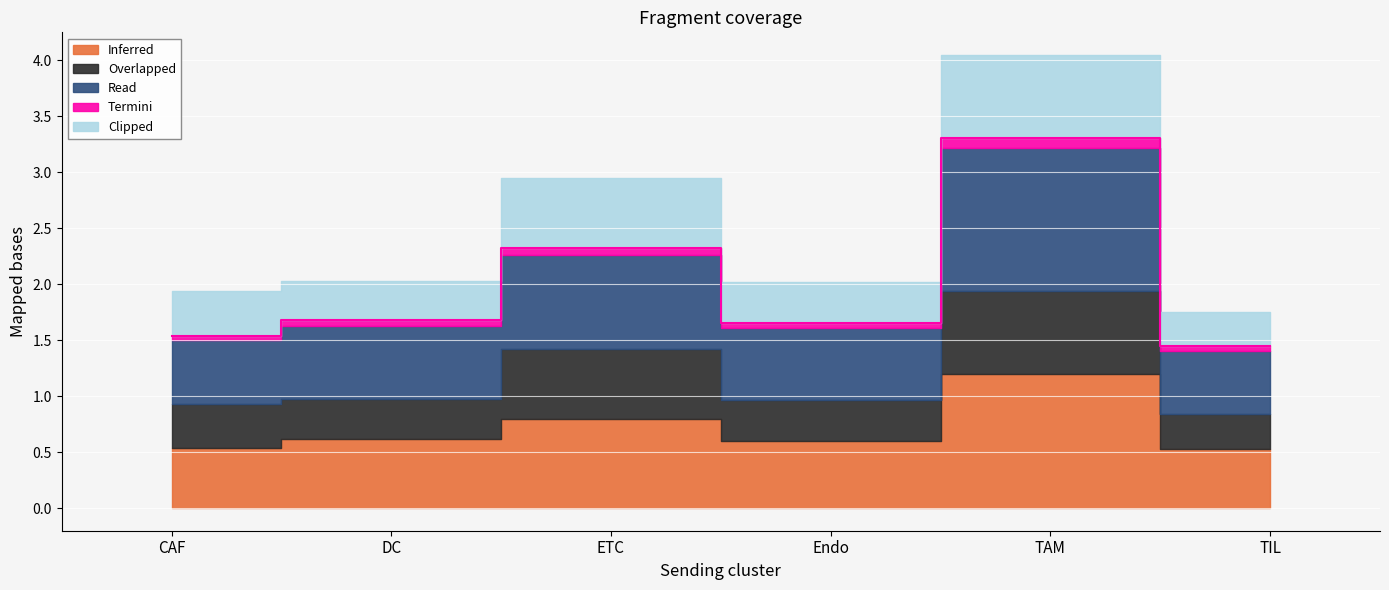

In Termini (Edge avg expr derived spec), how many points are lower than both neighbors (excluding endpoints)?

1